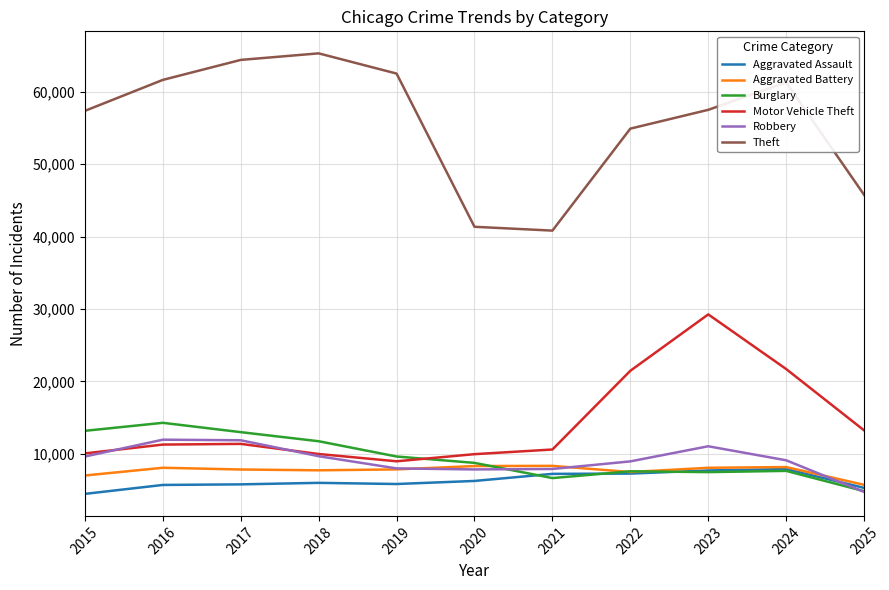

True or false: Robbery has more than 1 interior local peaks.

True